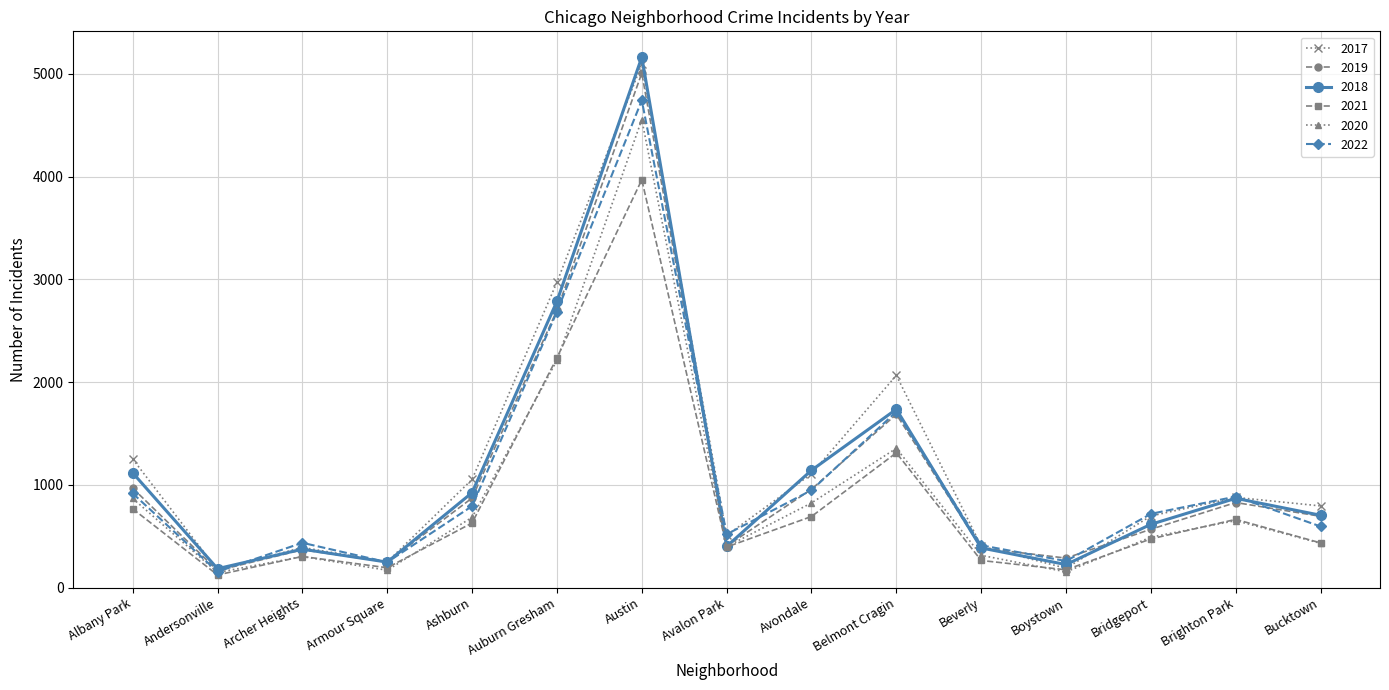

At which category is the sum across all series the highest?

Austin